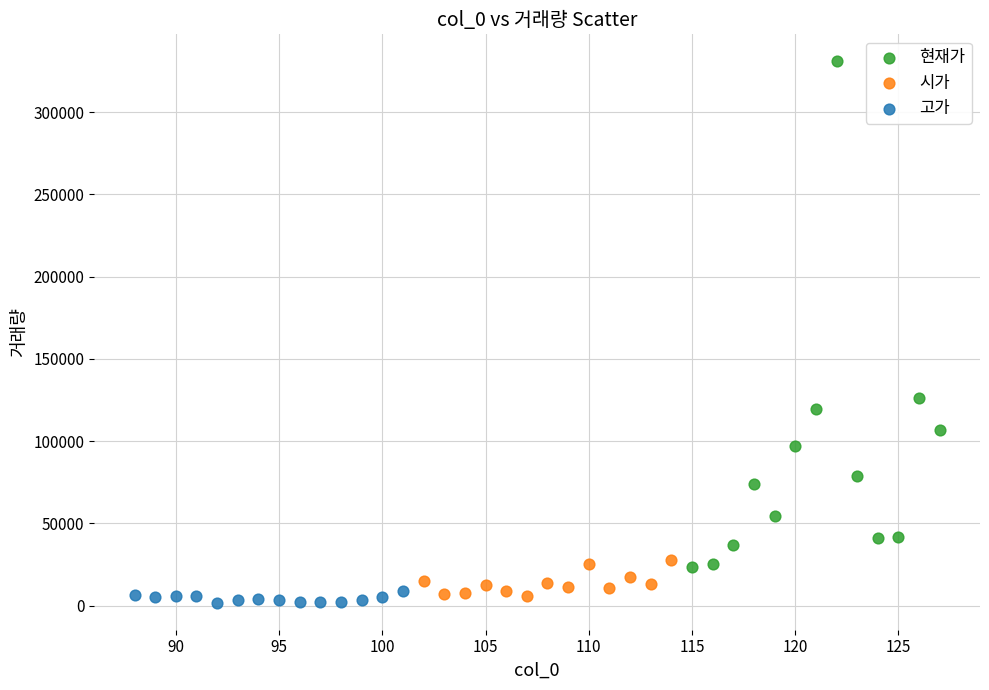

Which series reaches the maximum Y coordinate?

현재가